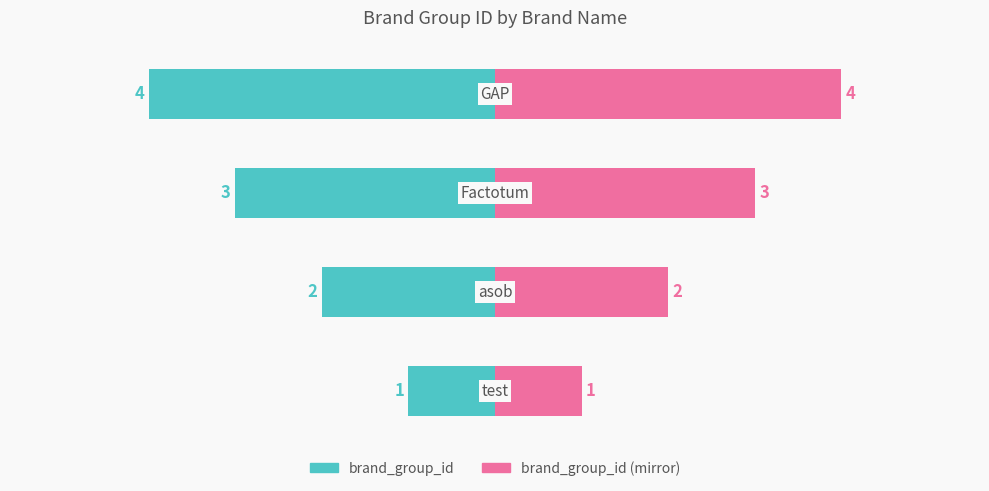

Between 1 and 3, which series saw the biggest shift?

brand_group_id